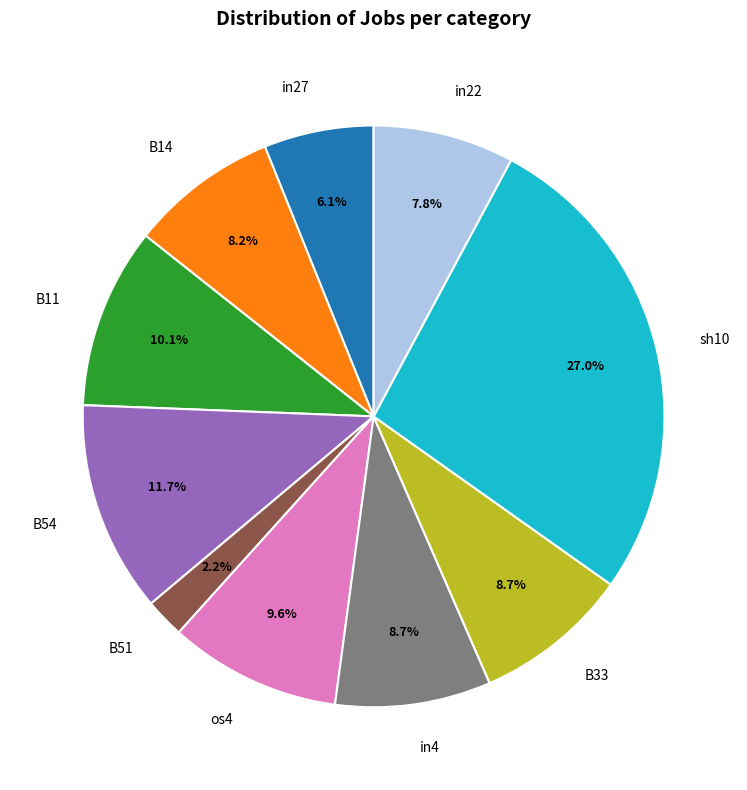

What portion of the pie excludes B33?

91.3%